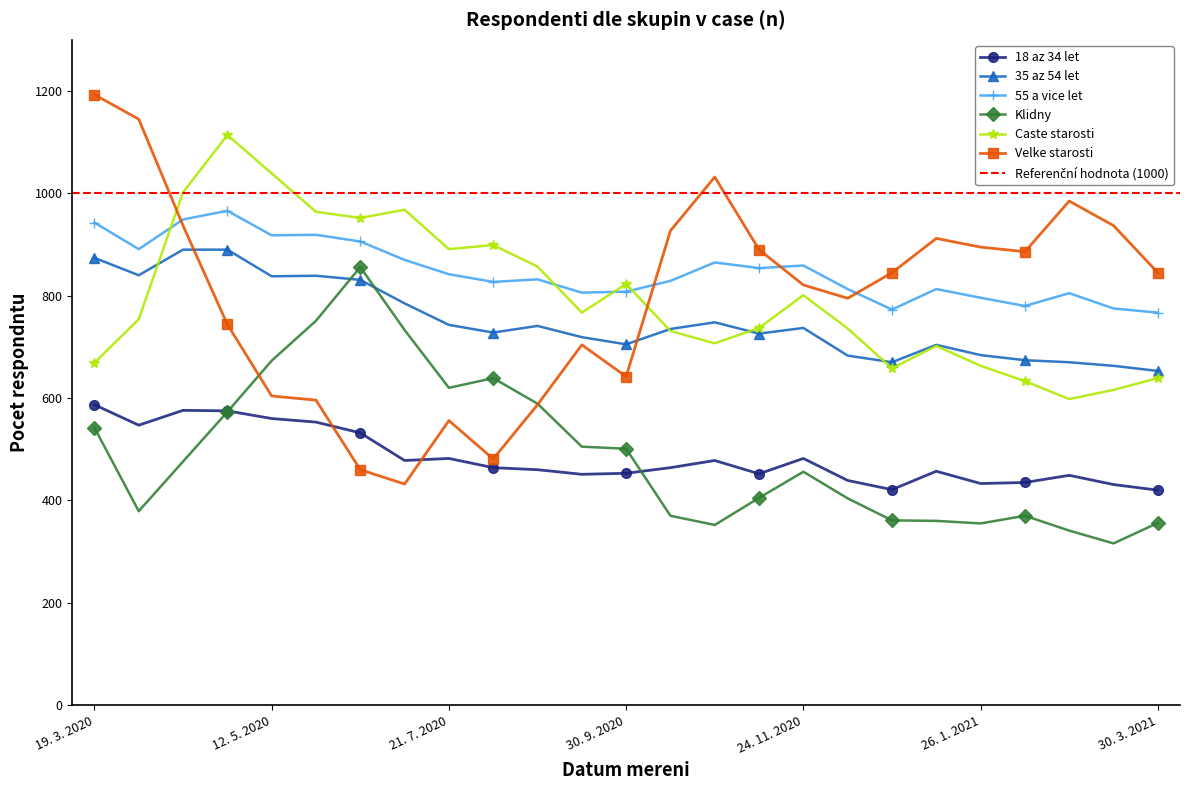

What is the label of the 1st point from the left?

19. 3. 2020